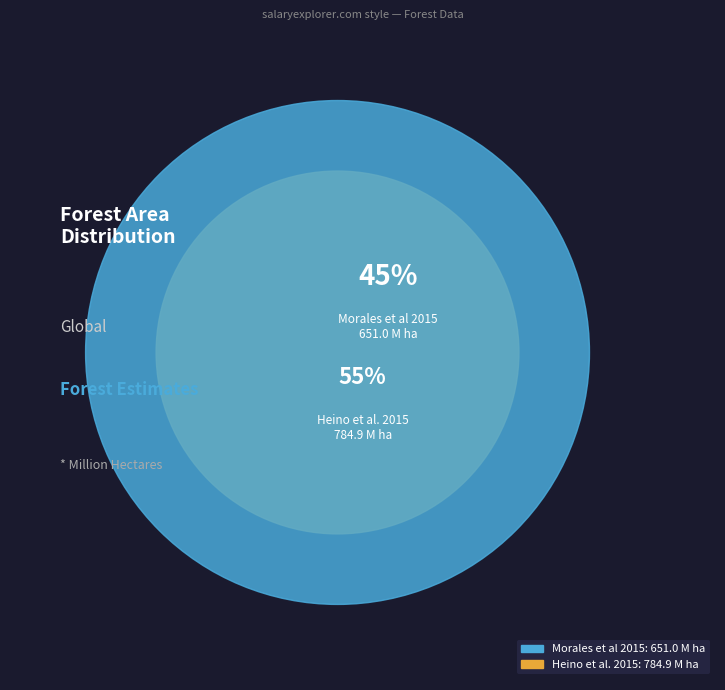

To the nearest percent, what percentage of the pie is Heino et al. 2015?

55%